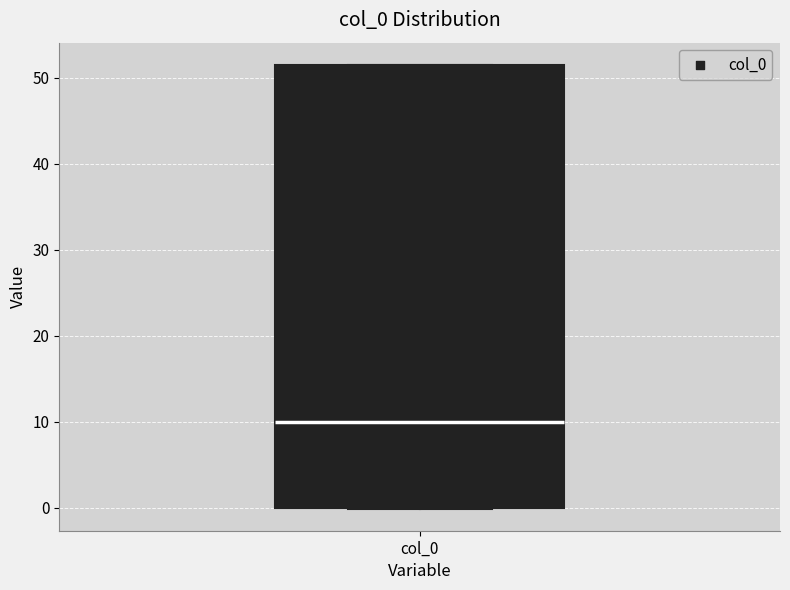

Where is the lower edge of the box for col_0 on the y-axis? The values are not printed on the chart, so give them approximately, as read against the axis.

0